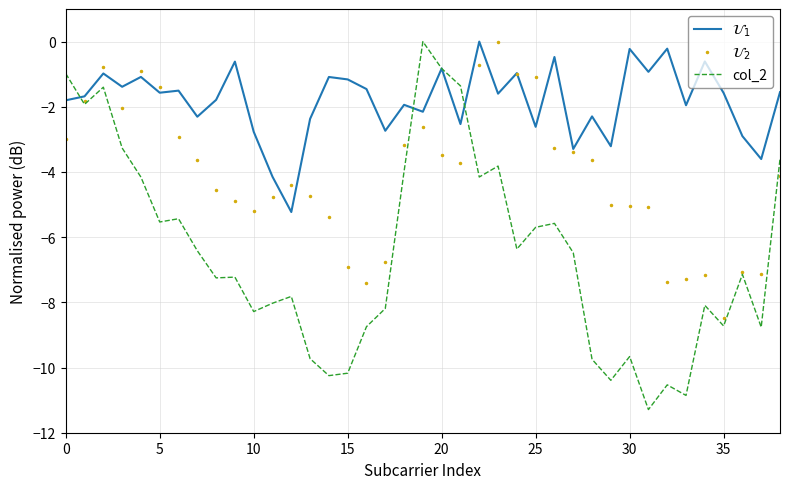

Rank the series by their average value, from lowest to highest.

col_2, $\mathcal{U}_2$, $\mathcal{U}_1$